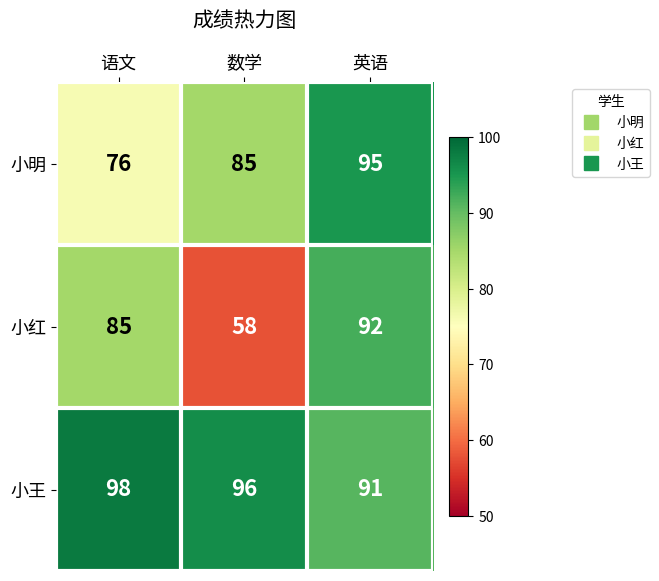

Which category has the lowest value across all series?

数学